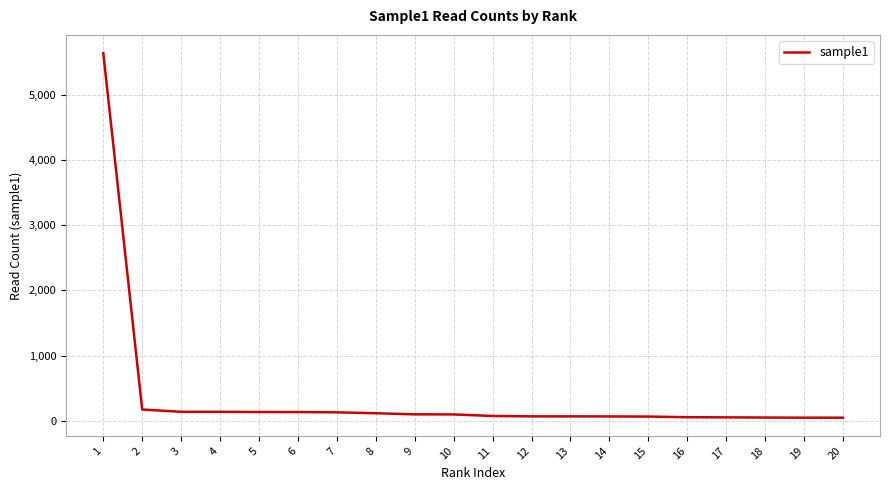

Does the chart have visible grid lines?

Yes